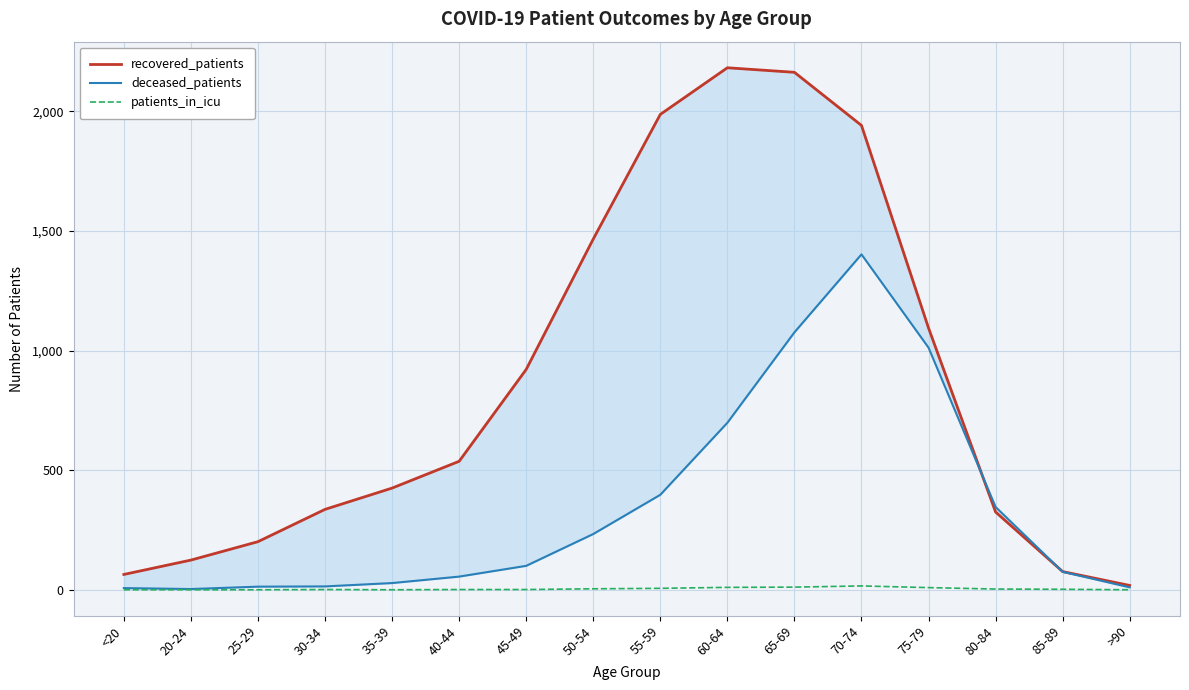

List the series in order of their overall mean, lowest first.

patients_in_icu, deceased_patients, recovered_patients